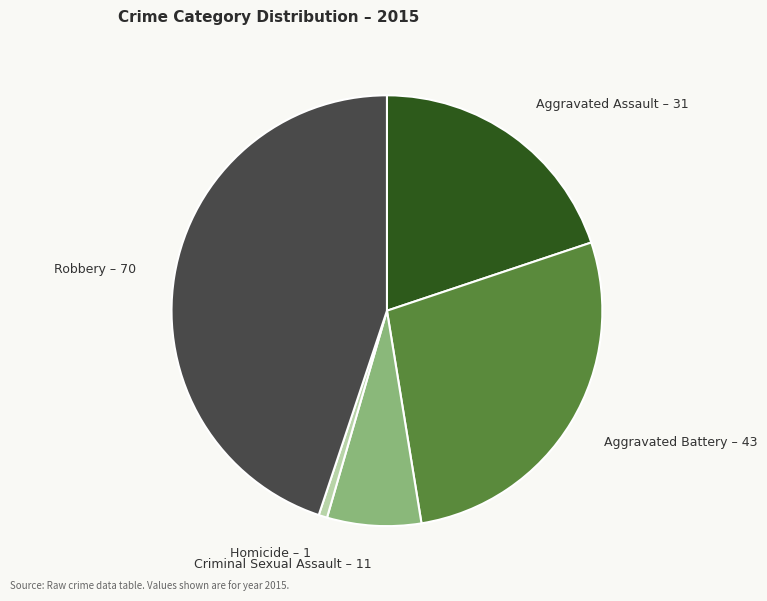

Is there a majority slice in this chart?

No